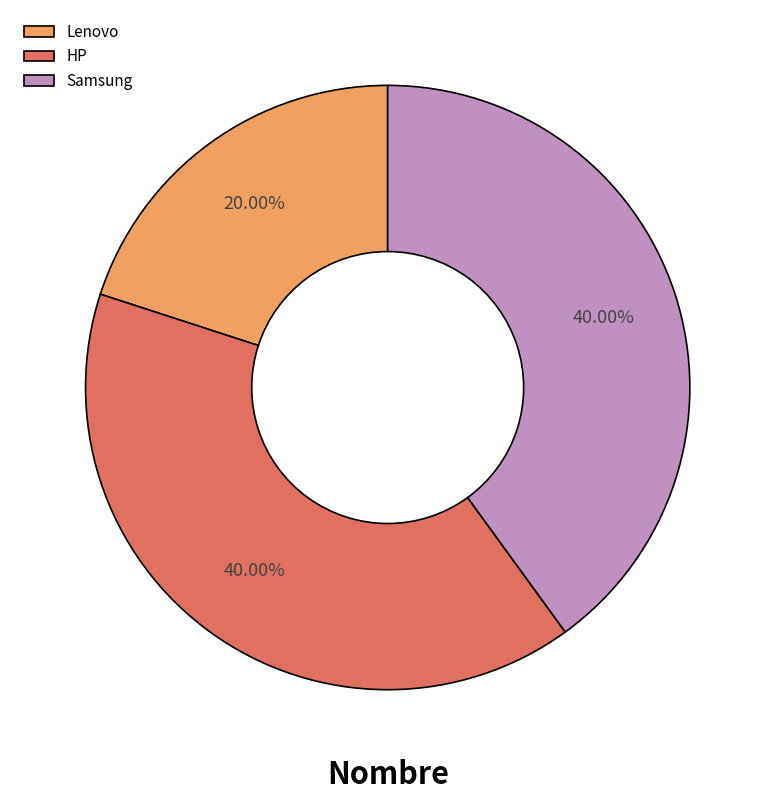

To the nearest percent, what is the difference between the largest and smallest slice percentages?

20%